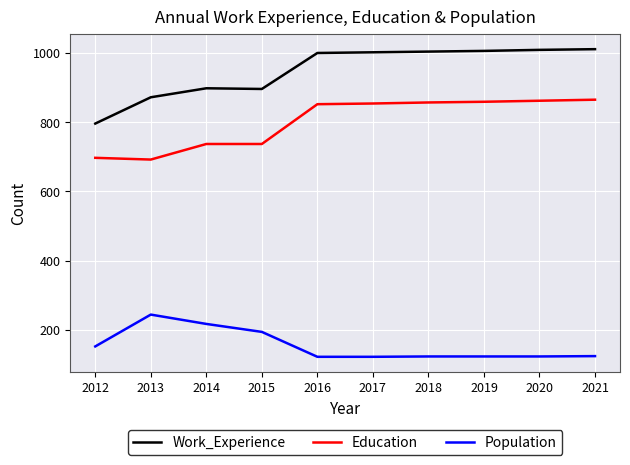

At 2020, list the series in order from smallest to largest.

Population, Education, Work_Experience